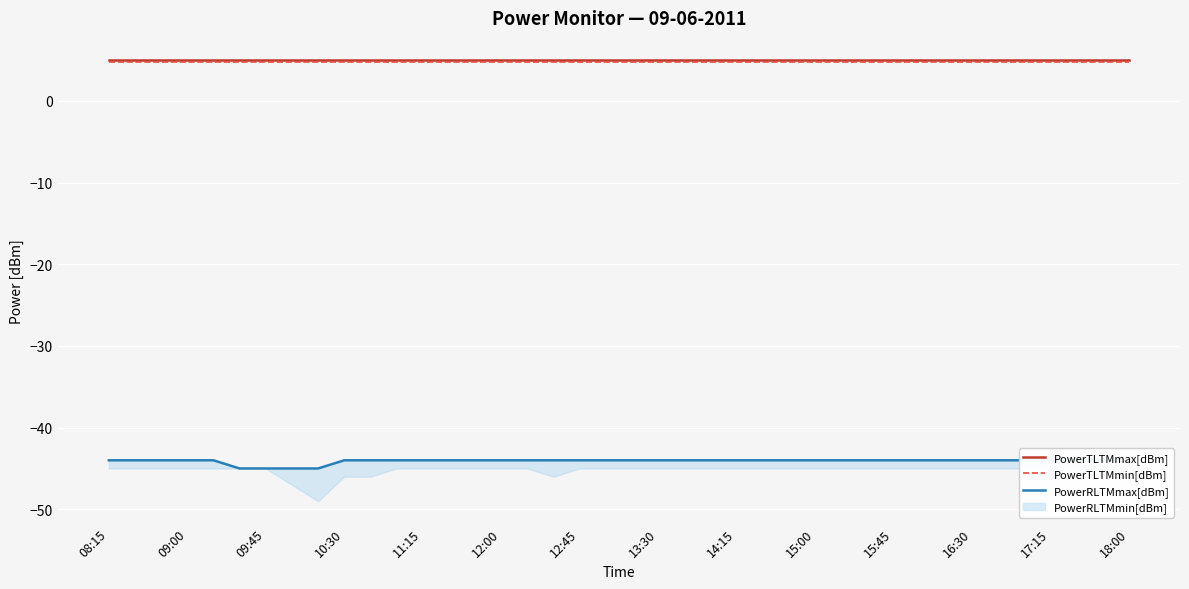

Is this an area chart (filled region under the line)?

No